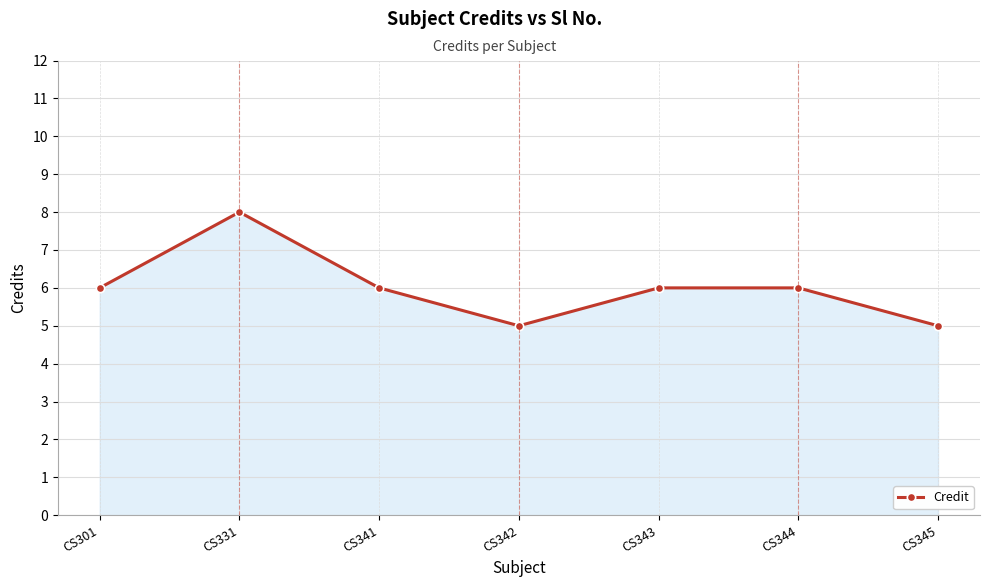

Reading left to right, list all the values displayed in this chart.

6	8	6	5	6	6	5